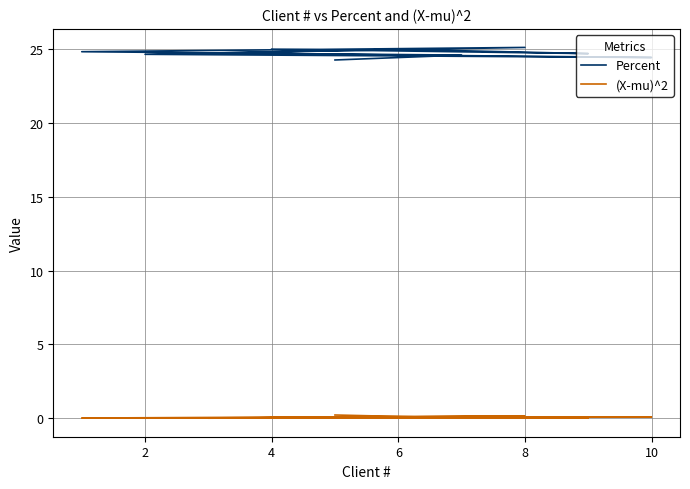

Is the value of (X-mu)^2 at 6 greater than the value of Percent at 10?

No